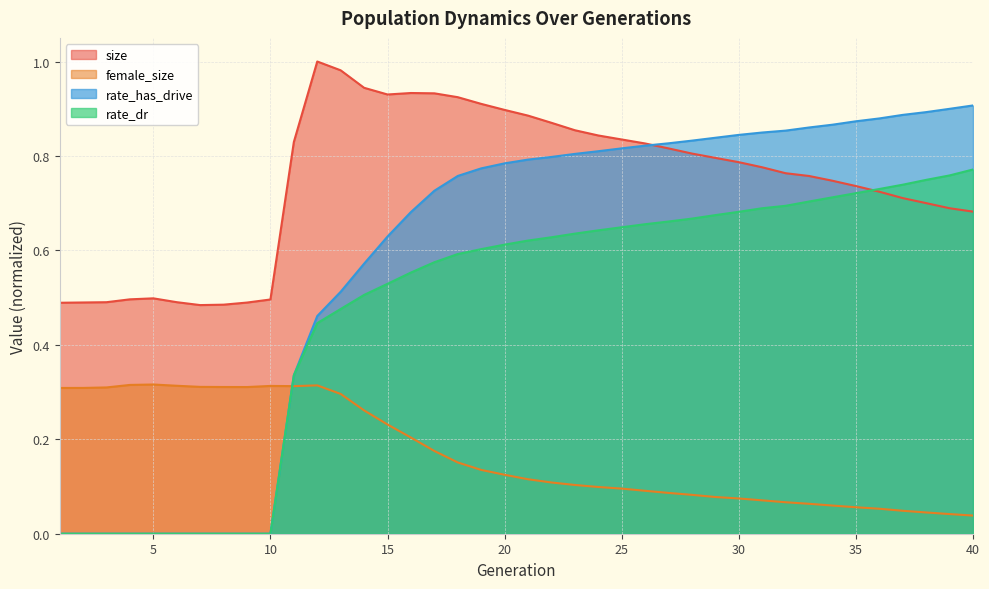

List the series in order of their overall mean, lowest first.

female_size, rate_dr, rate_has_drive, size